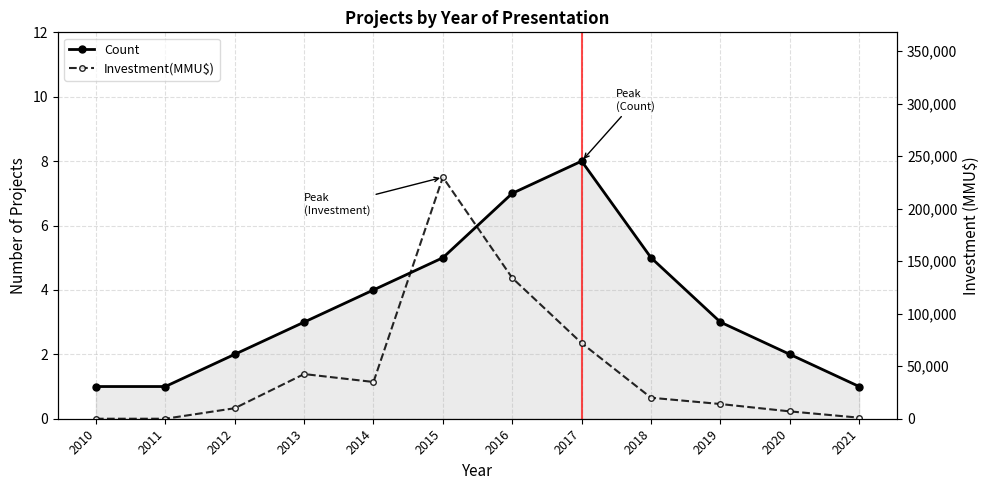

Between 2010 and 2014, which is larger?

2014